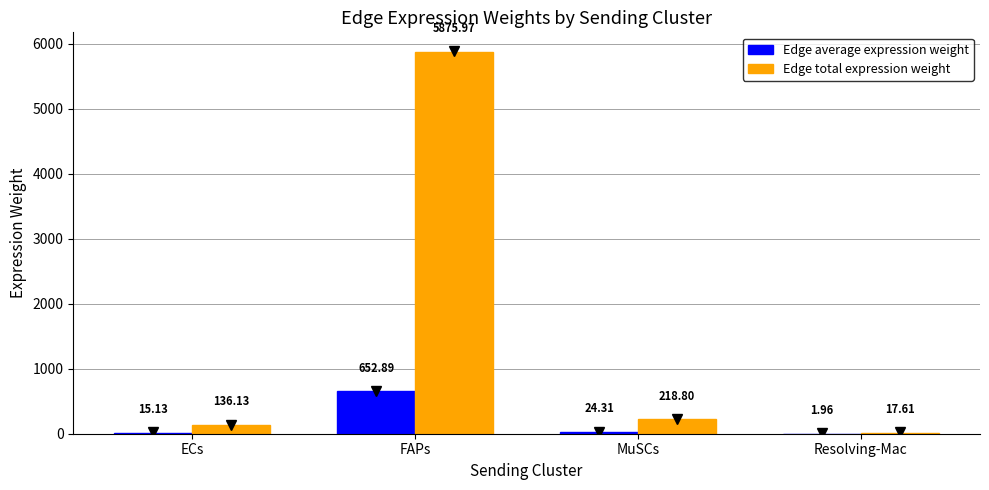

Is it true that Edge total expression weight equals 5876.0 at FAPs?

True